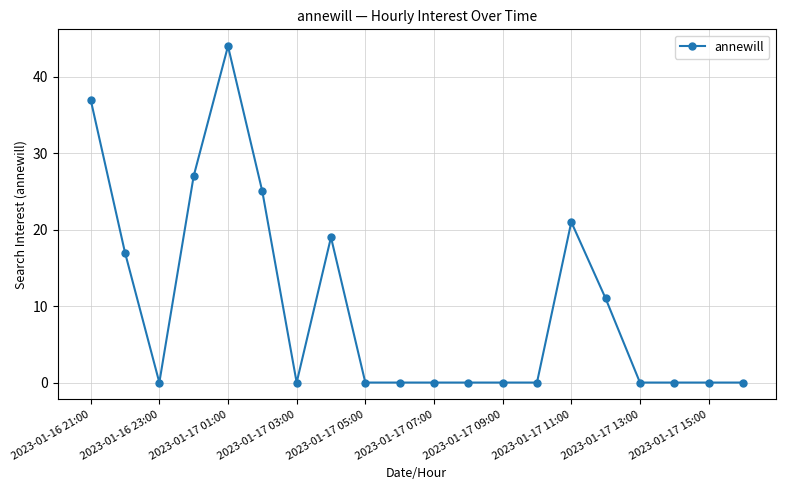

What is the maximum value shown in the chart?

44